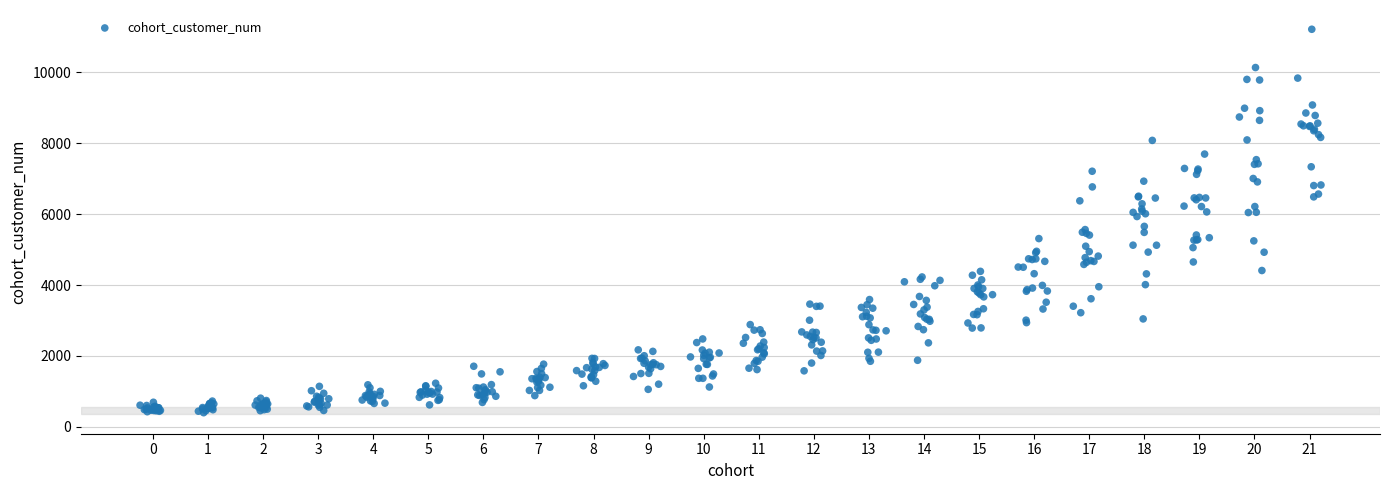

What is the range of X values (max minus min)?

21.4